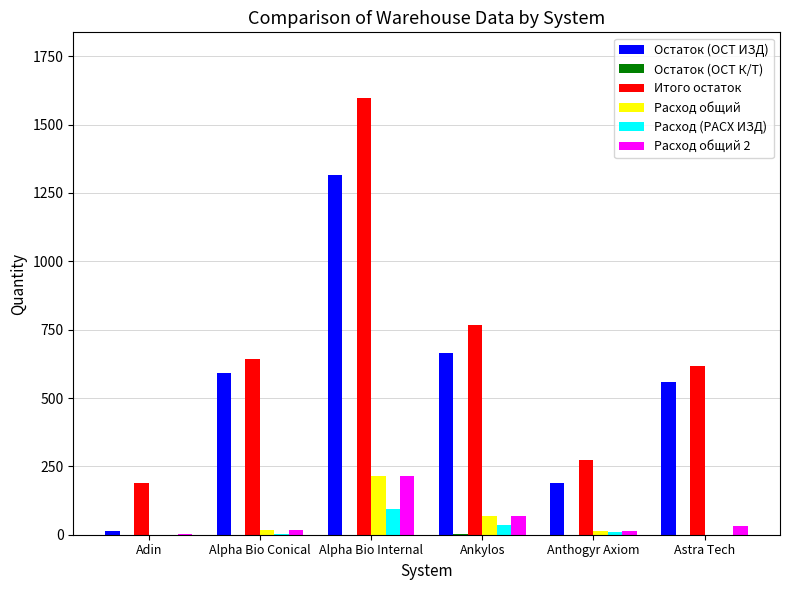

At which category is the sum across all series the highest?

Alpha Bio Internal